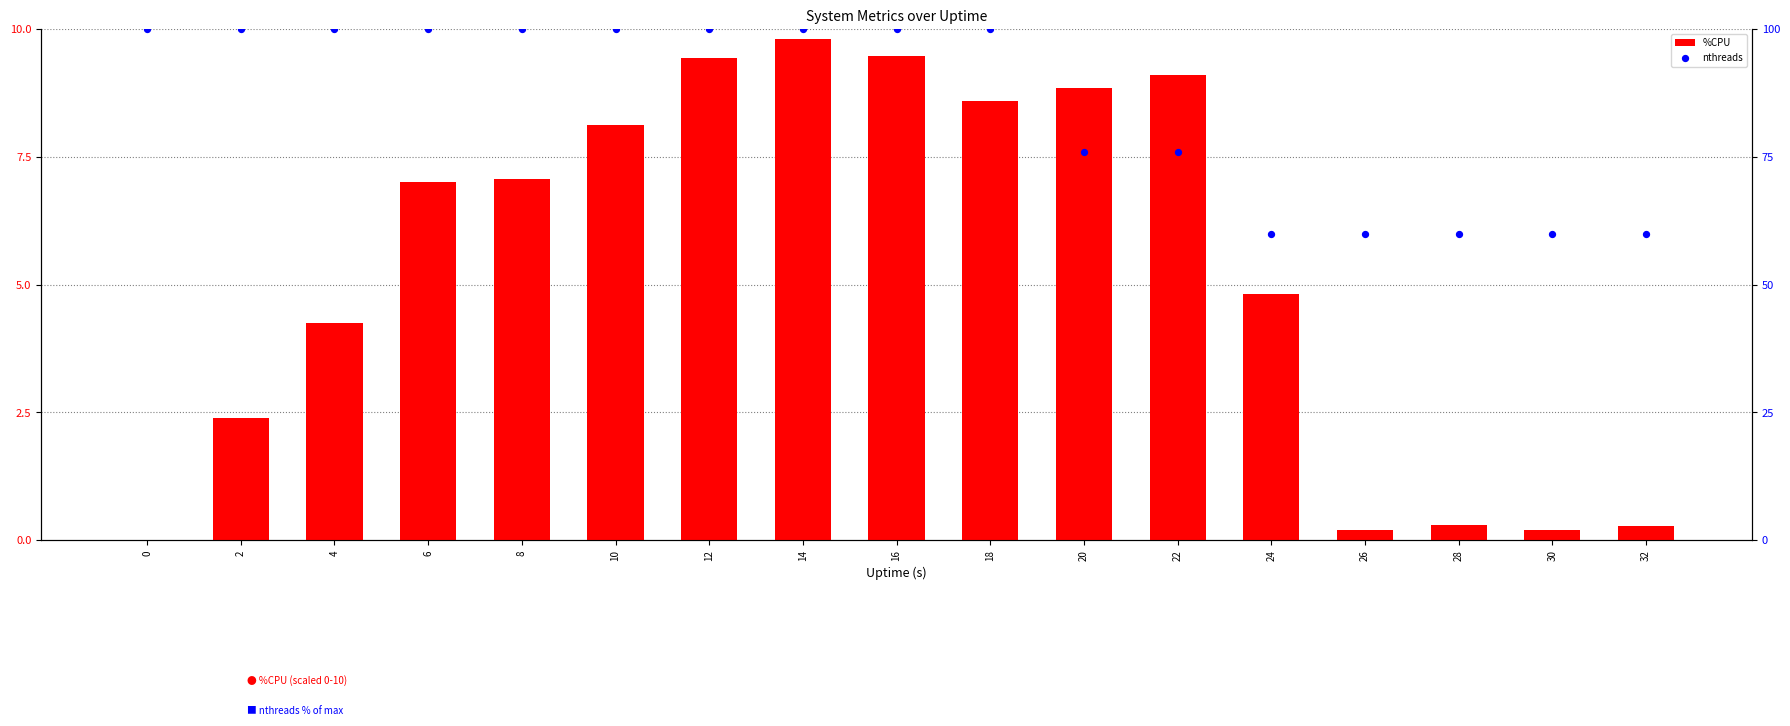

Is the value of nthreads at 0 greater than the value of %CPU at 12?

Yes